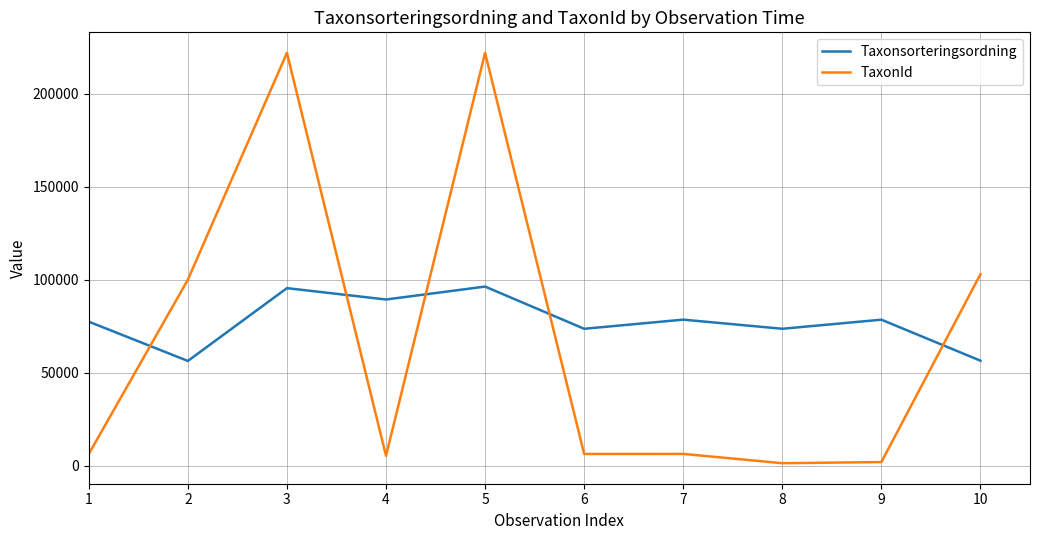

At how many categories does at least one series exceed 201169?

2